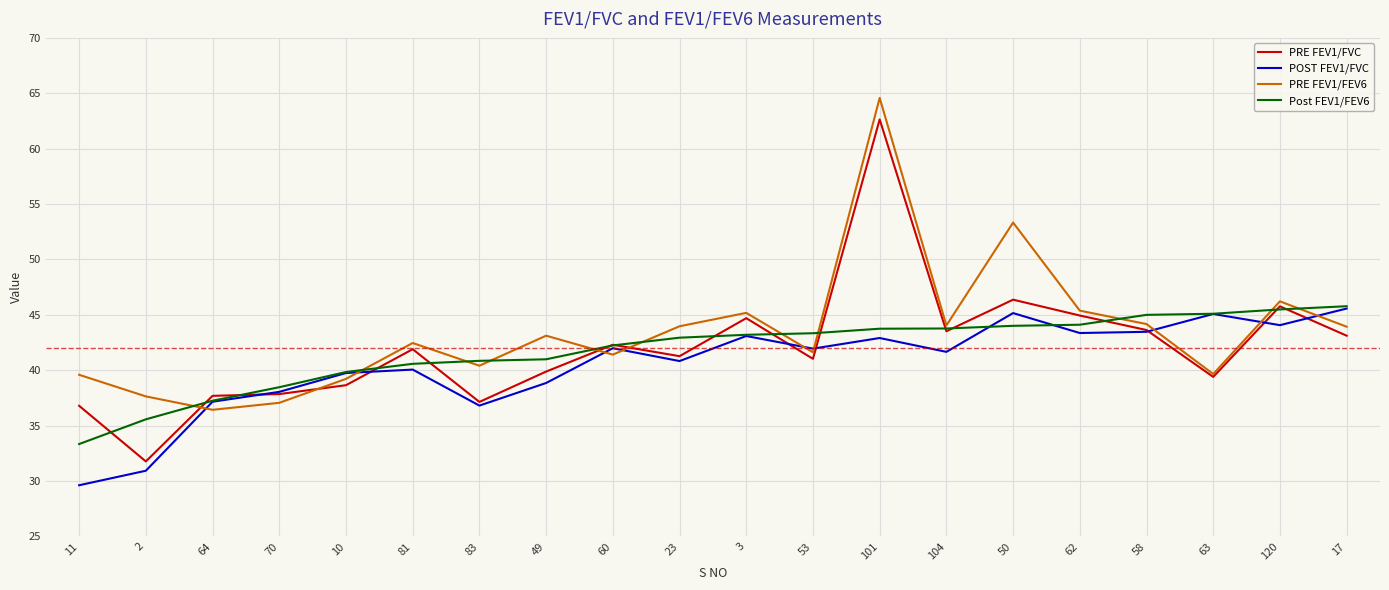

Read the POST FEV1/FVC value at 62.

43.4